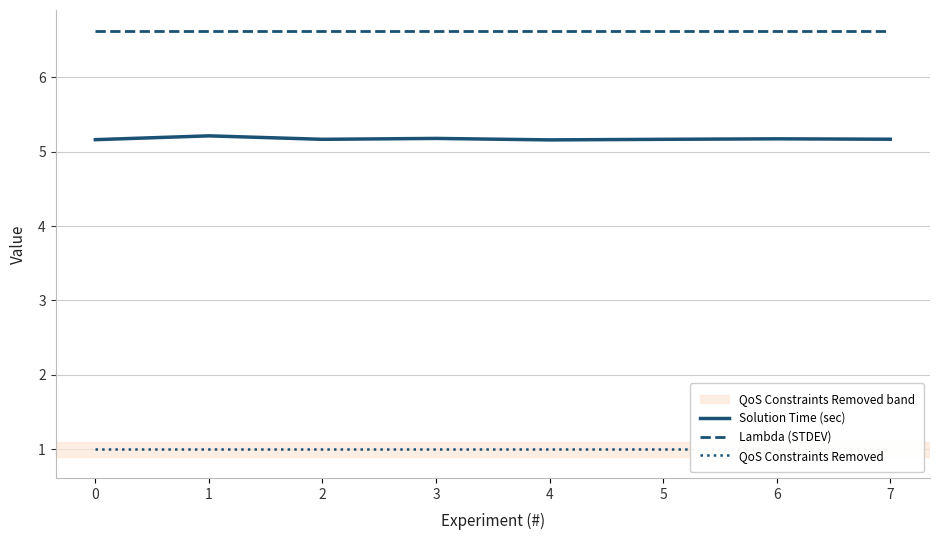

Count the number of data series in this chart.

3